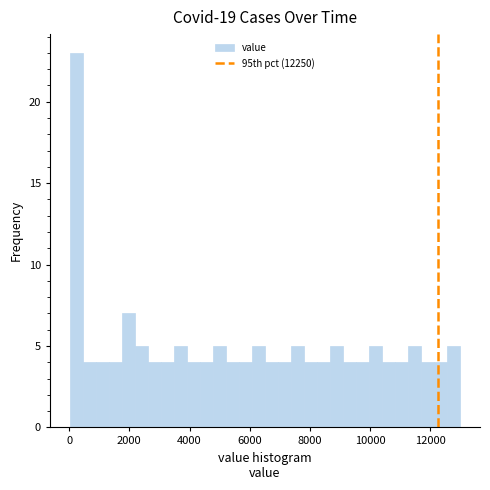

Read against the x-axis, roughly where is the centre of the tallest bar?

200